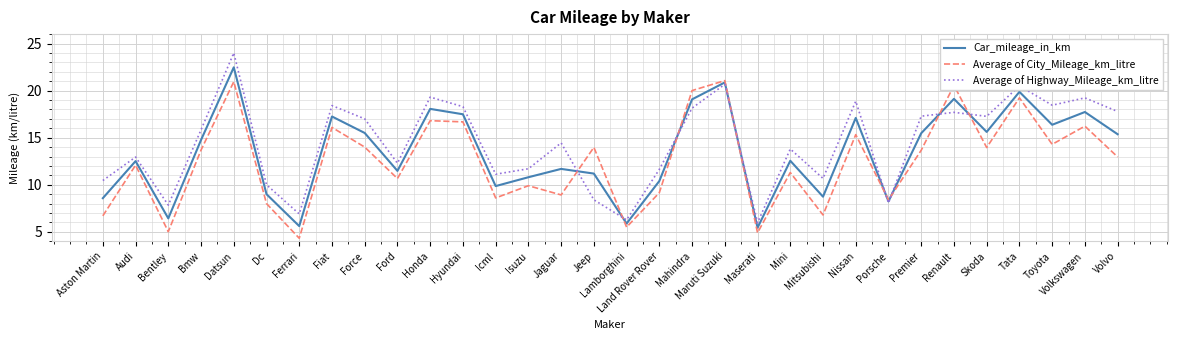

Where is the first local maximum for Average of Highway_Mileage_km_litre?

Audi